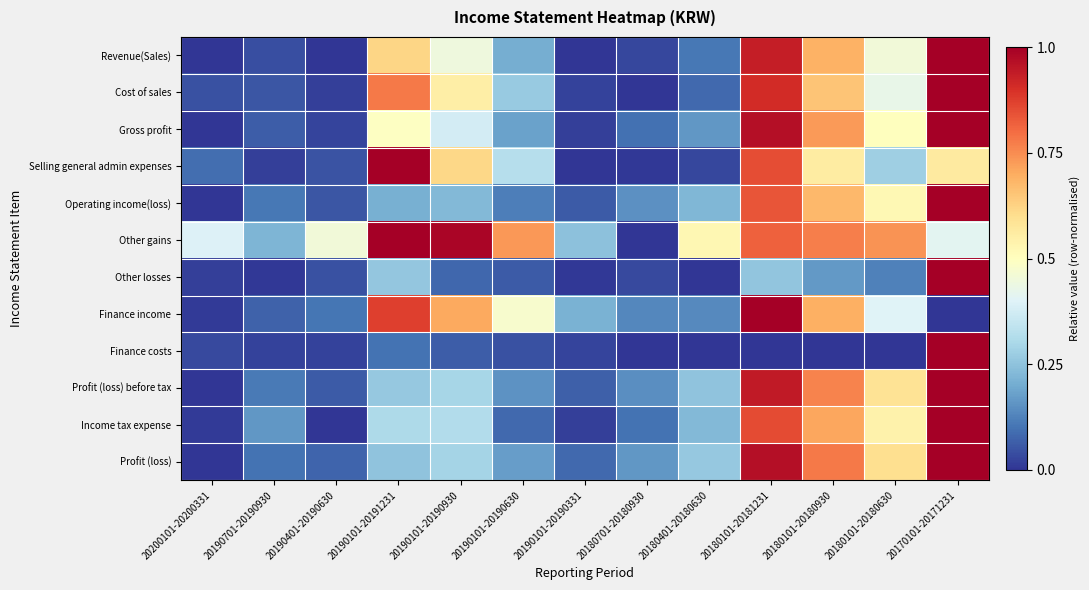

Which label corresponds to the smallest value in the chart?

20190101-20190331